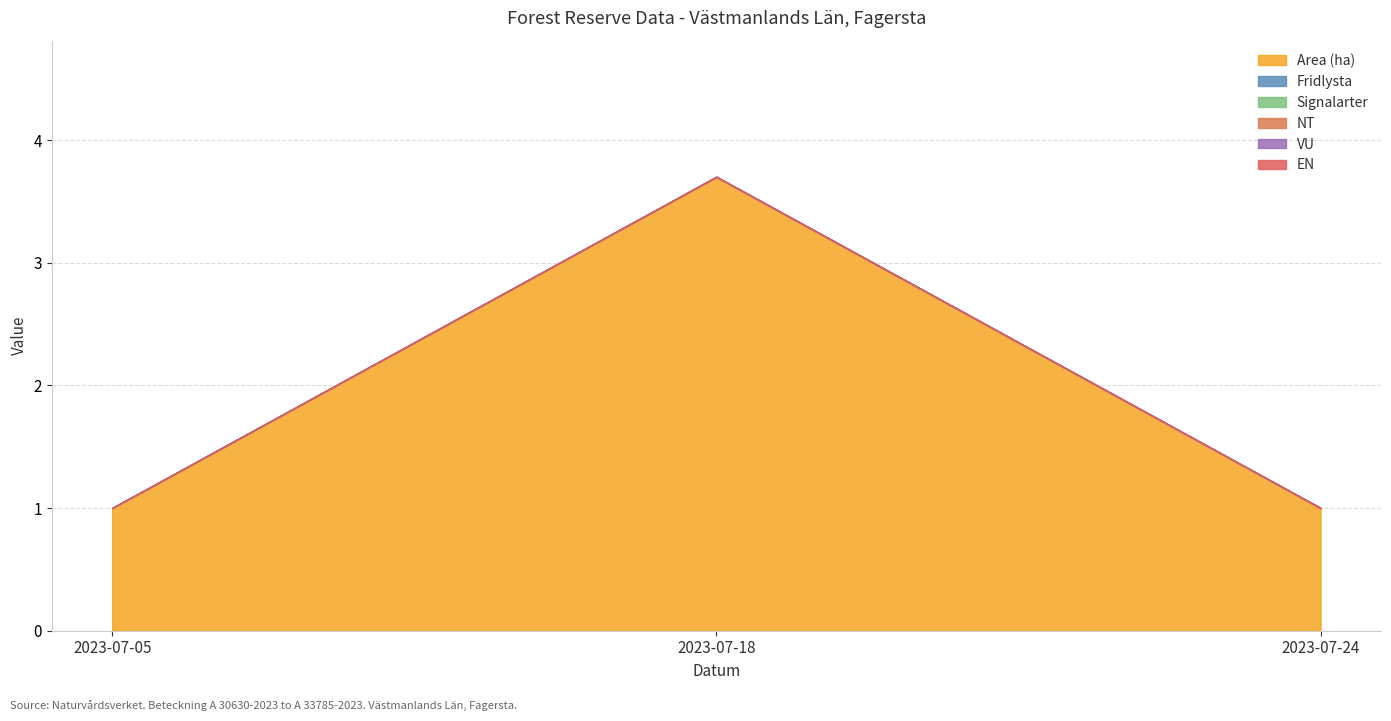

At how many categories does at least one series exceed 1?

1